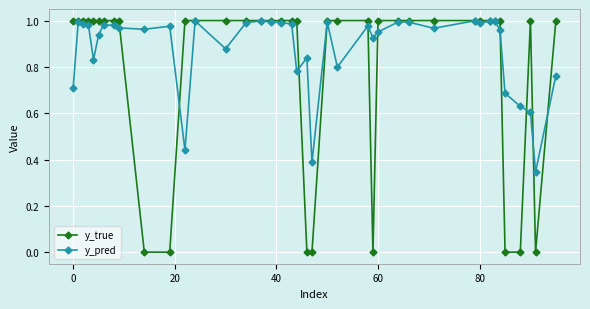

List the series in order of their overall mean, lowest first.

y_true, y_pred